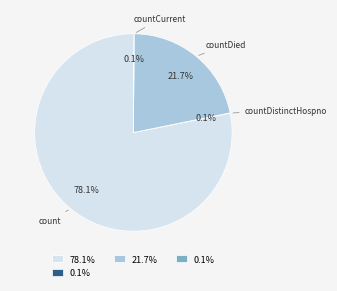

Is there a majority slice in this chart?

Yes